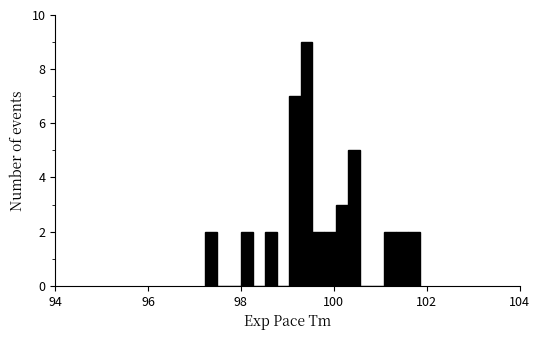

Around what value on the x-axis is the tallest bar? Give the approximate position of its centre, as read against the axis.

99.4